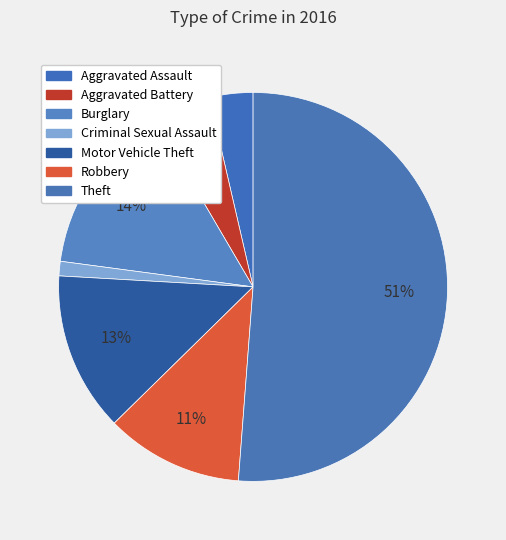

How many segments does this pie chart have?

7